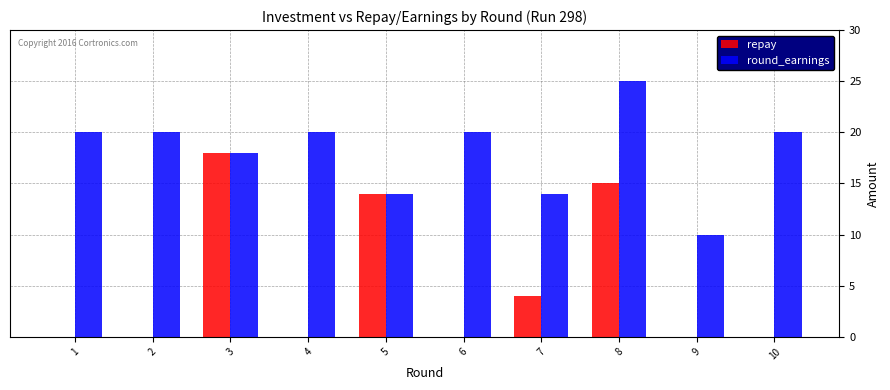

How many round_earnings values are between 14 and 20?

8